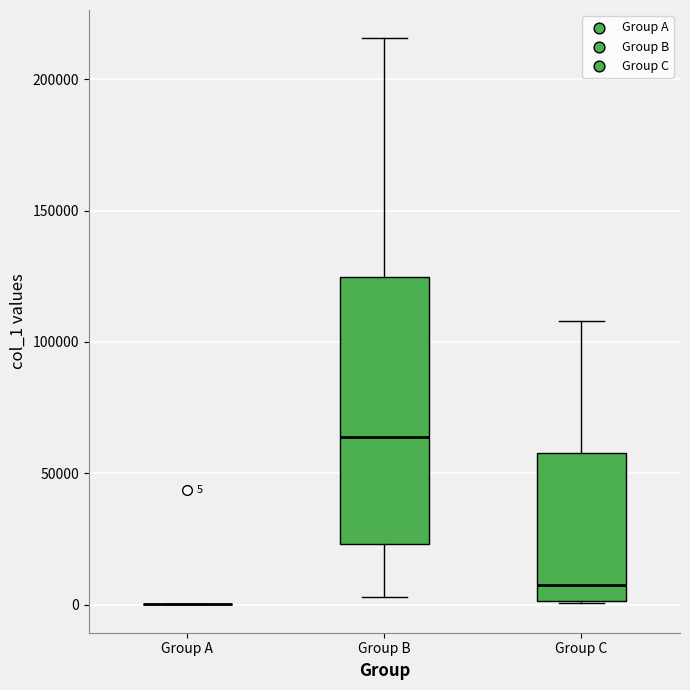

Comparing the boxes themselves (not the whiskers), which one is the tallest?

Group B